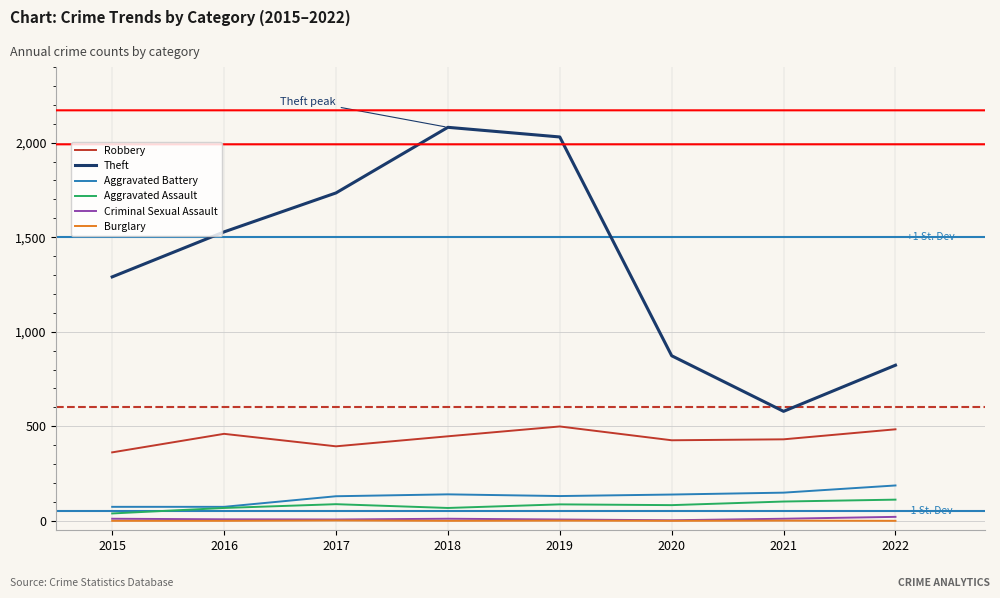

True or false: Robbery and Aggravated Battery intersect in this chart.

False